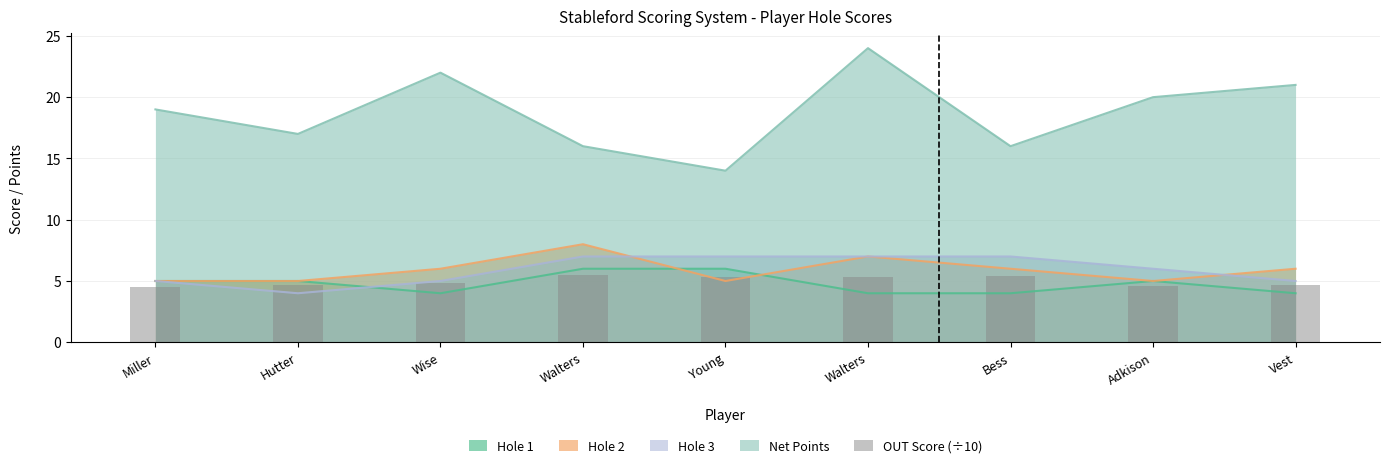

Which has a higher value, Walters or Walters?

Walters